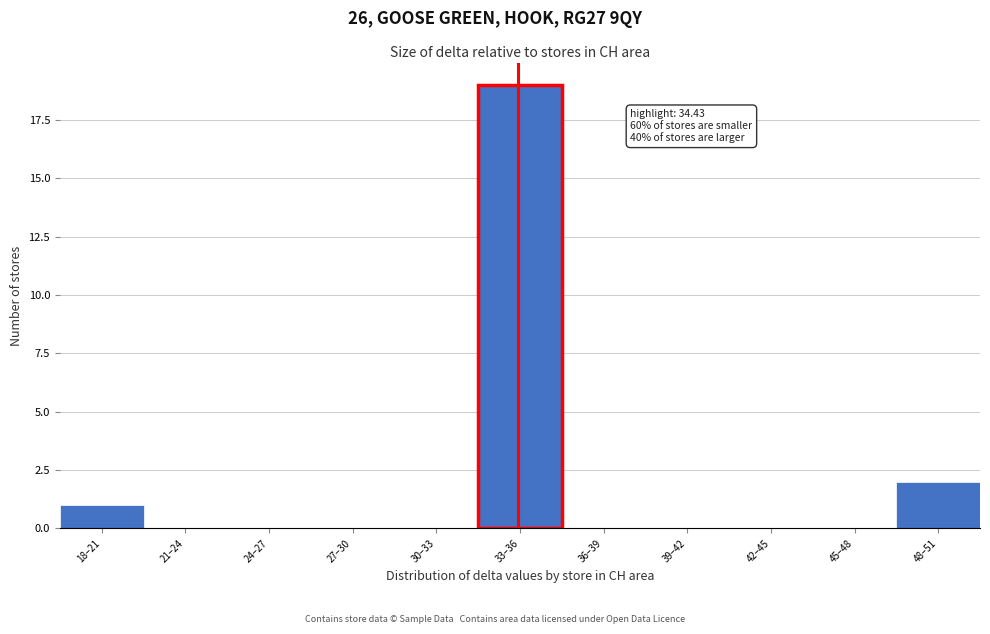

Reading left to right, list all the values displayed in this chart.

18–21=1	21–24=0	24–27=0	27–30=0	30–33=0	33–36=19	36–39=0	39–42=0	42–45=0	45–48=0	48–51=2